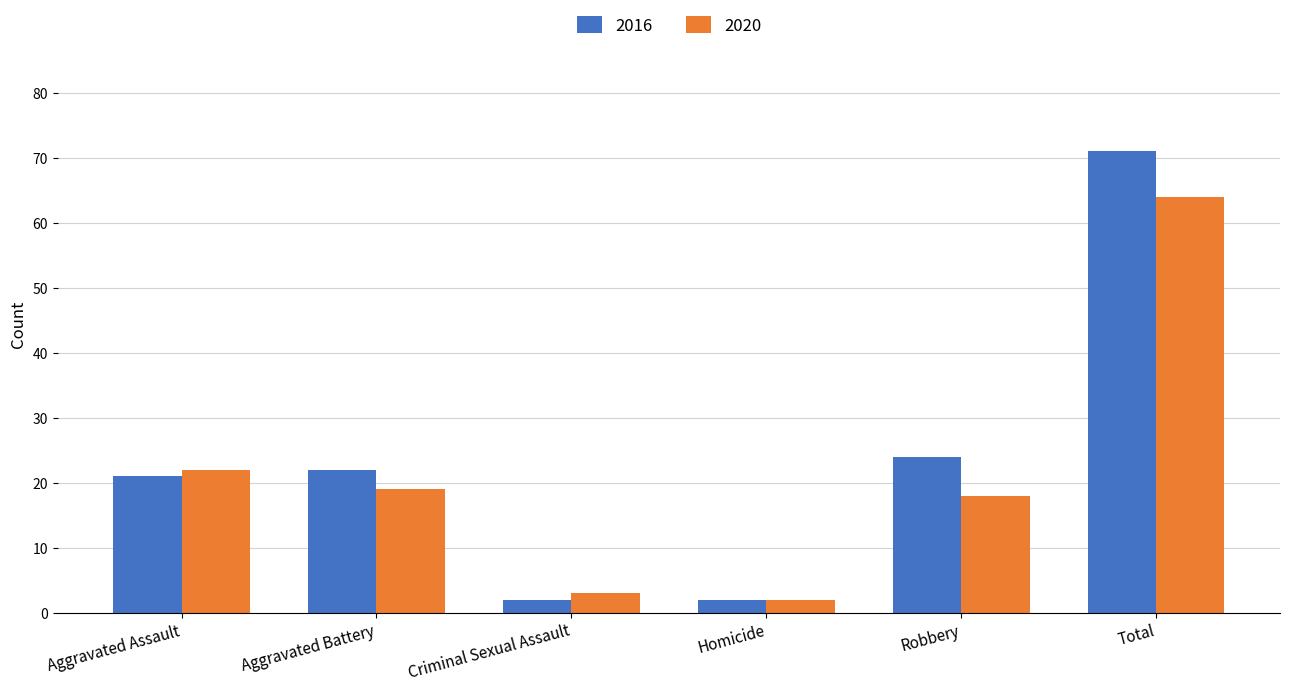

Rank the series by their average value, from highest to lowest.

2016, 2020